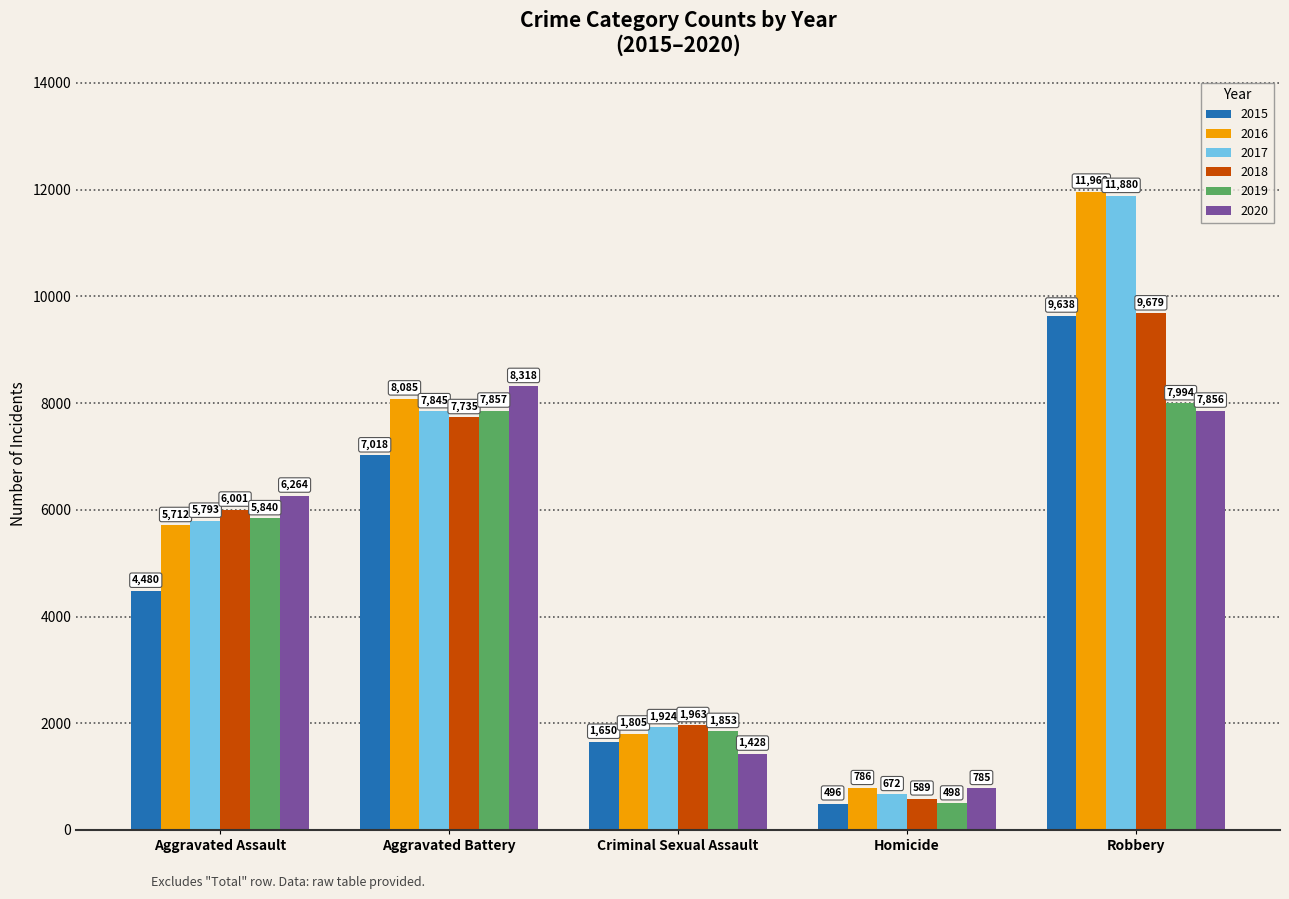

Between Homicide and Robbery, which series saw the biggest shift?

2017